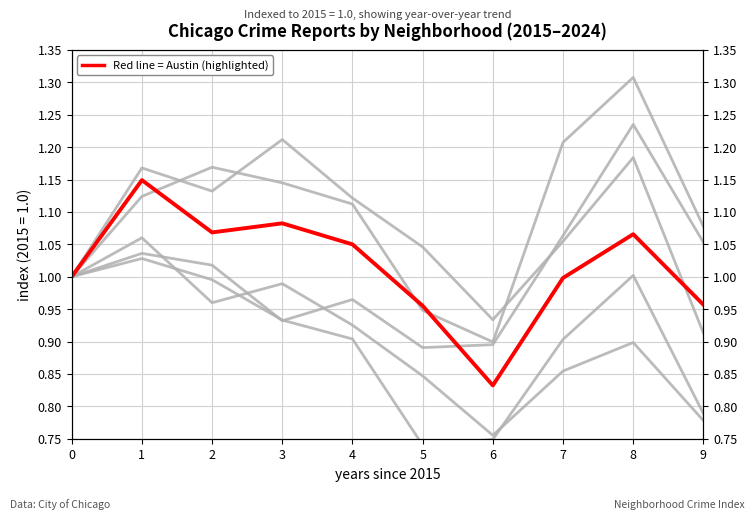

Between 9 and 1, which is larger?

1